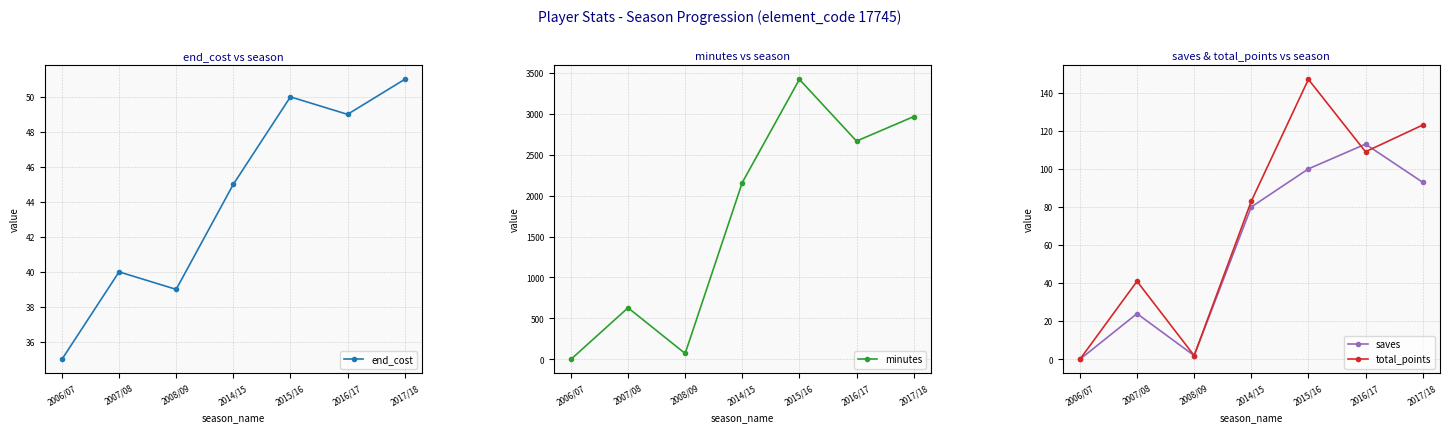

After their last crossing, which series has the higher values: saves or total_points?

total_points